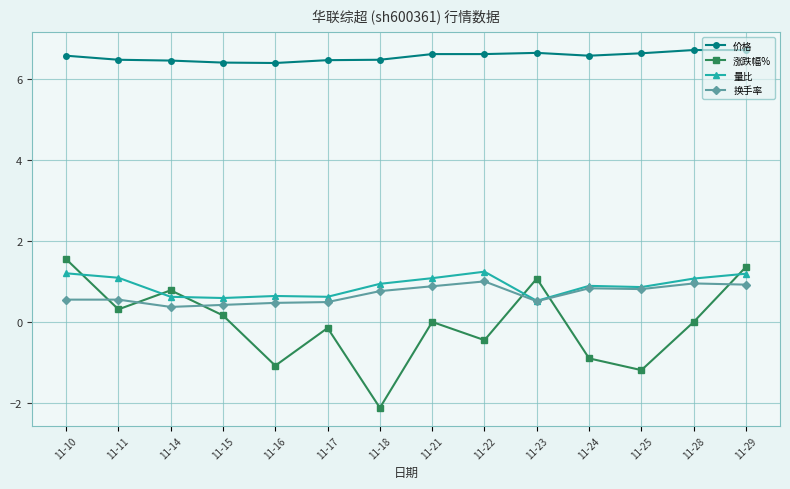

Which series has the largest range (max minus min)?

涨跌幅%